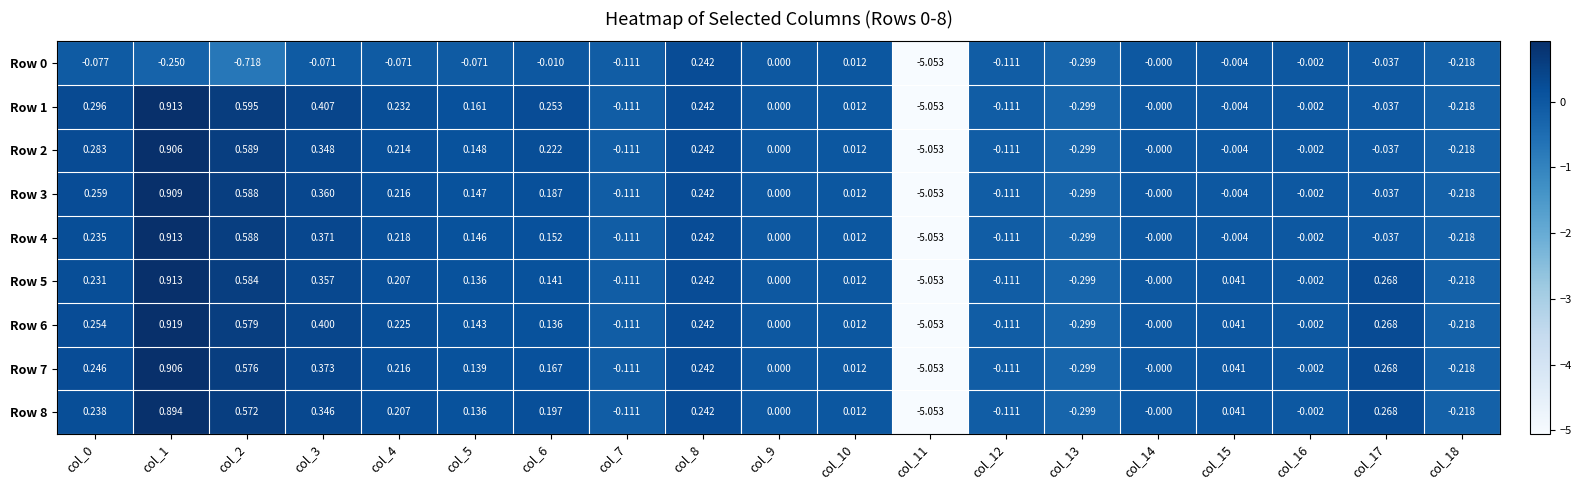

Is the value of Row 1 at col_12 greater than the value of Row 6 at col_15?

No